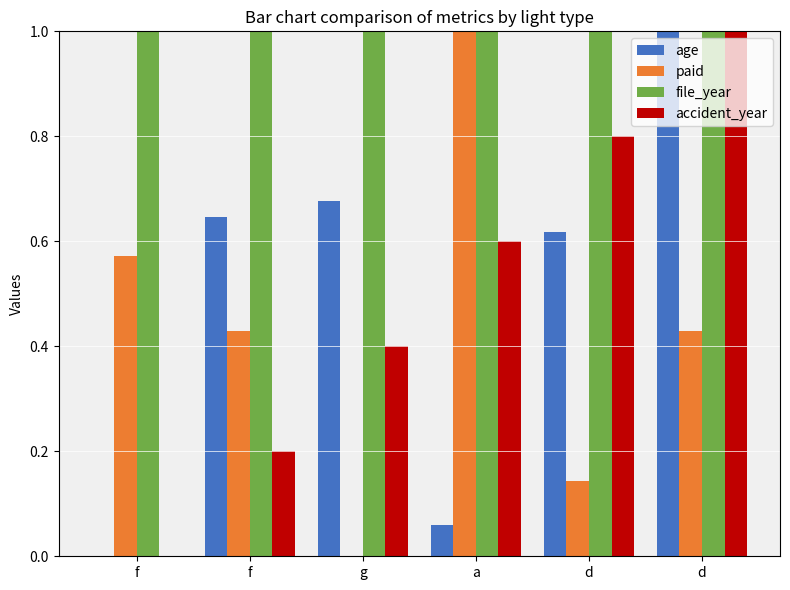

True or false: age has a value of 1.0 at d.

True